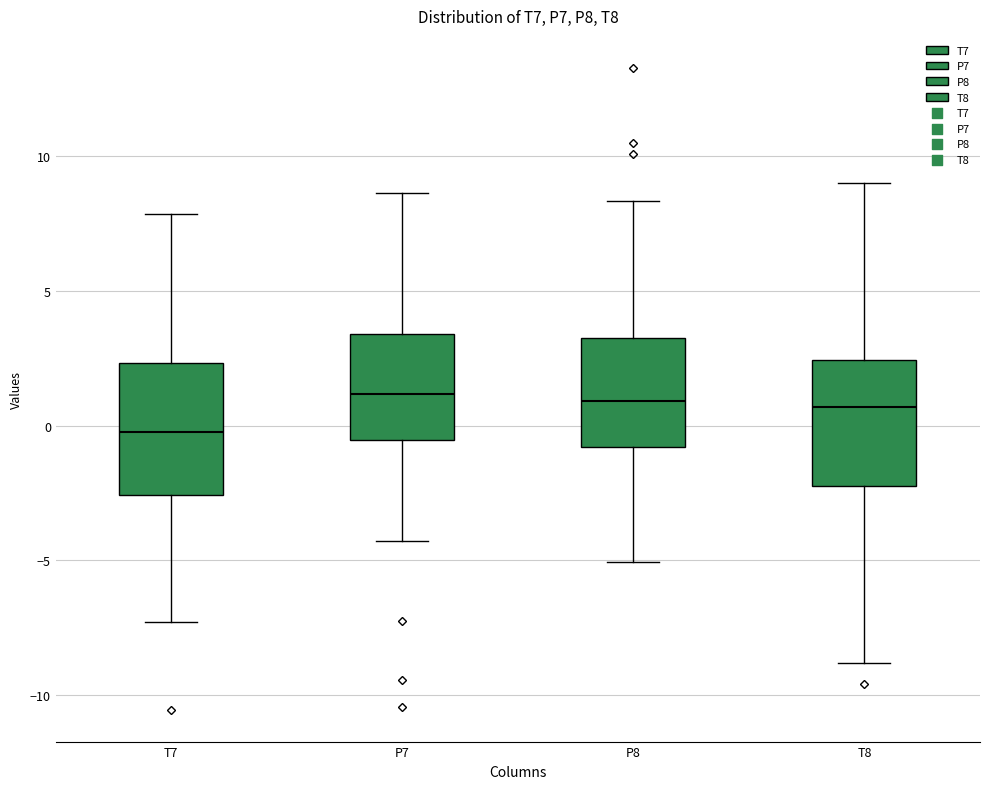

Which box's median line is the lowest?

T7